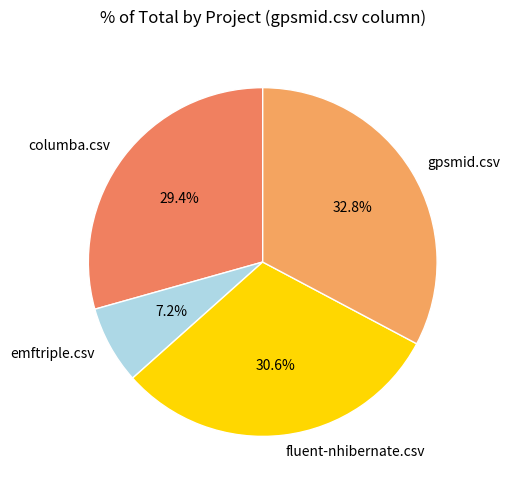

To the nearest percent, what percentage of the pie is emftriple.csv?

7%